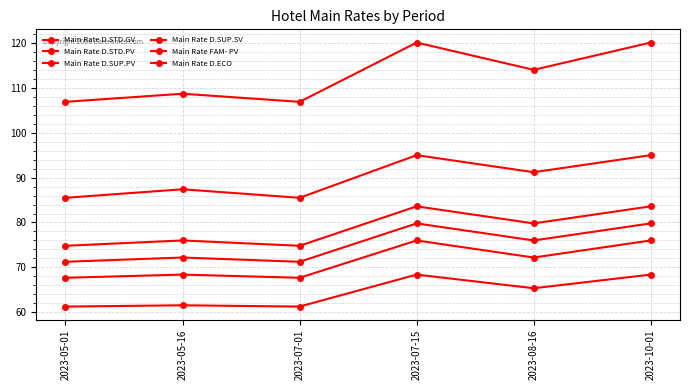

How many series are shown in this chart?

6